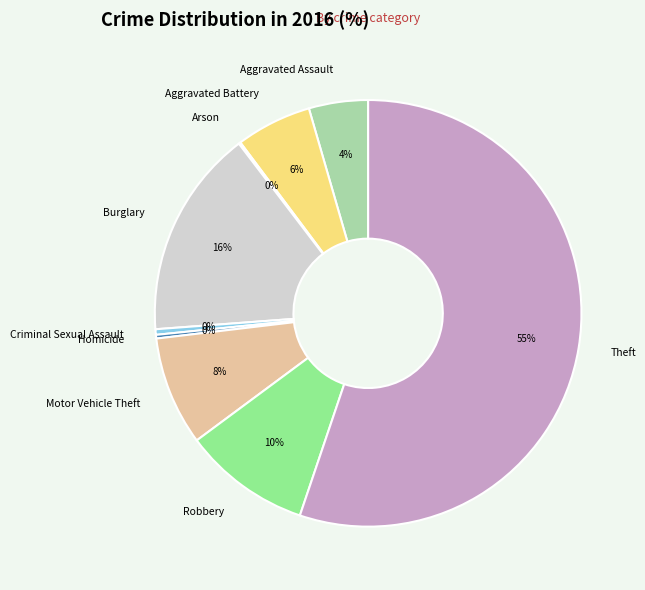

Is there any slice that represents more than half of the pie?

Yes